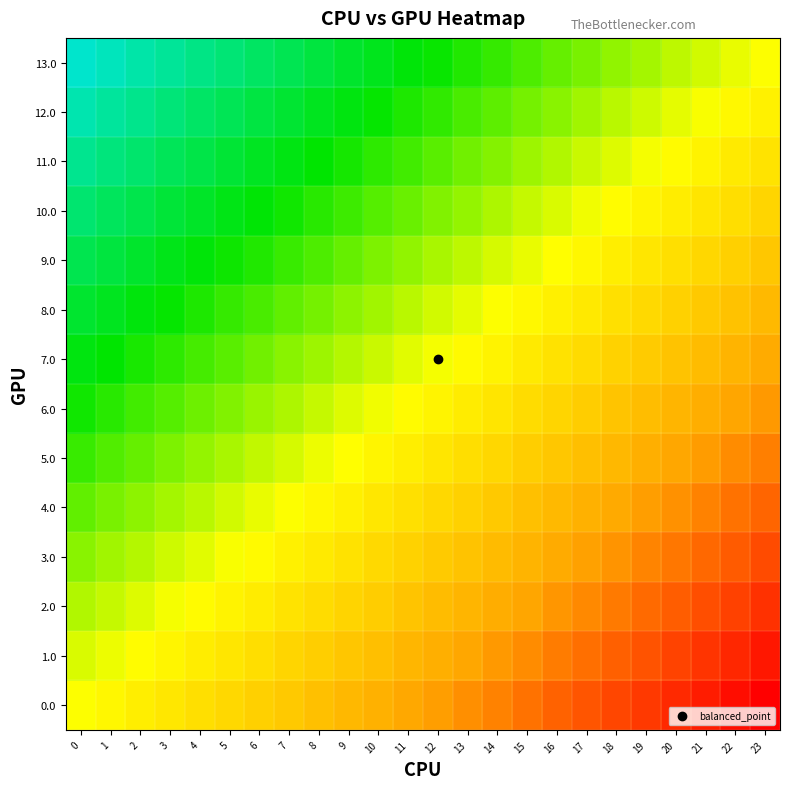

What is the spread (max minus min) of values at 15?

1.0